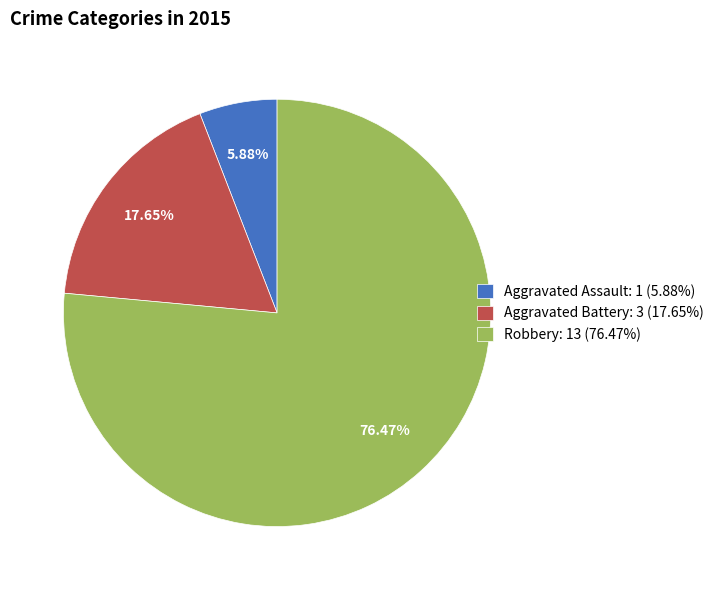

How many slices are in this pie chart?

3